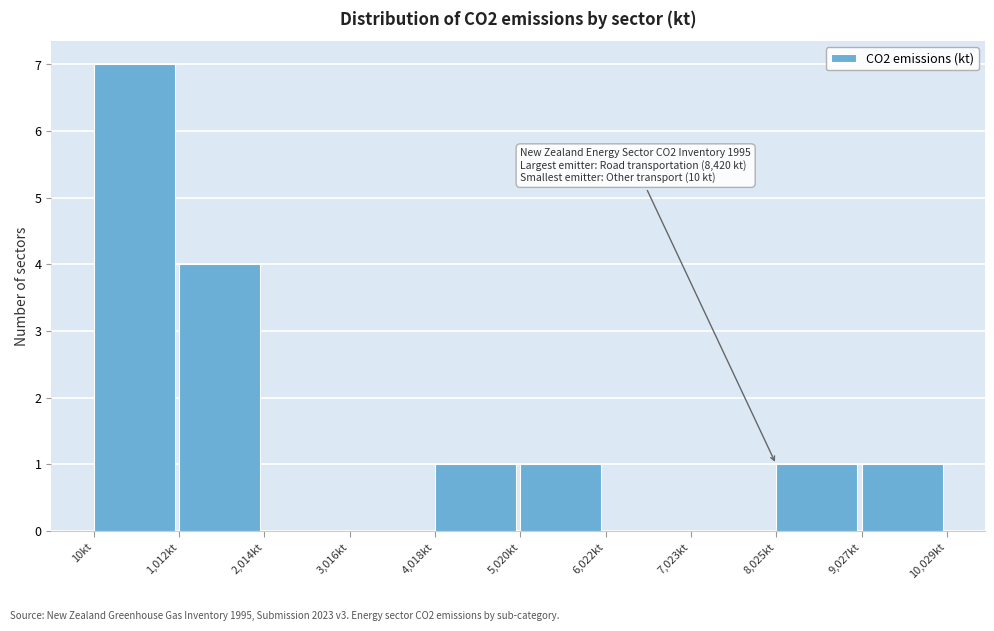

Which range on the x-axis has the tallest bar?

0 to 1000